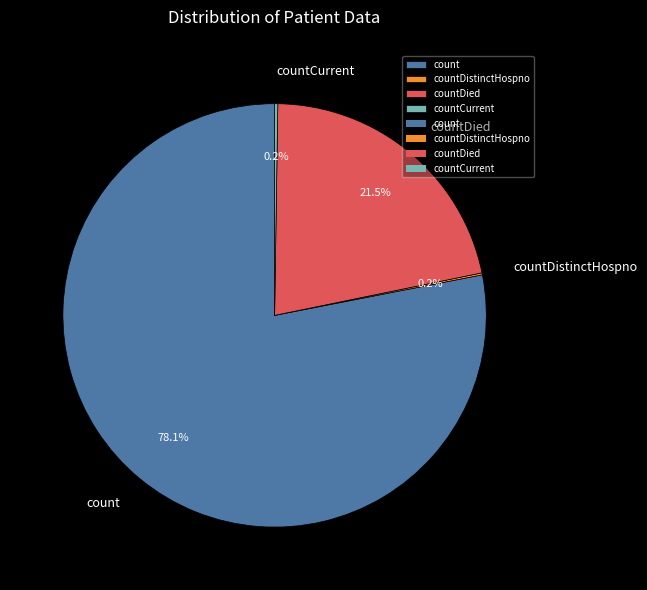

To the nearest percent, what is the difference between the largest and smallest slice percentages?

78%